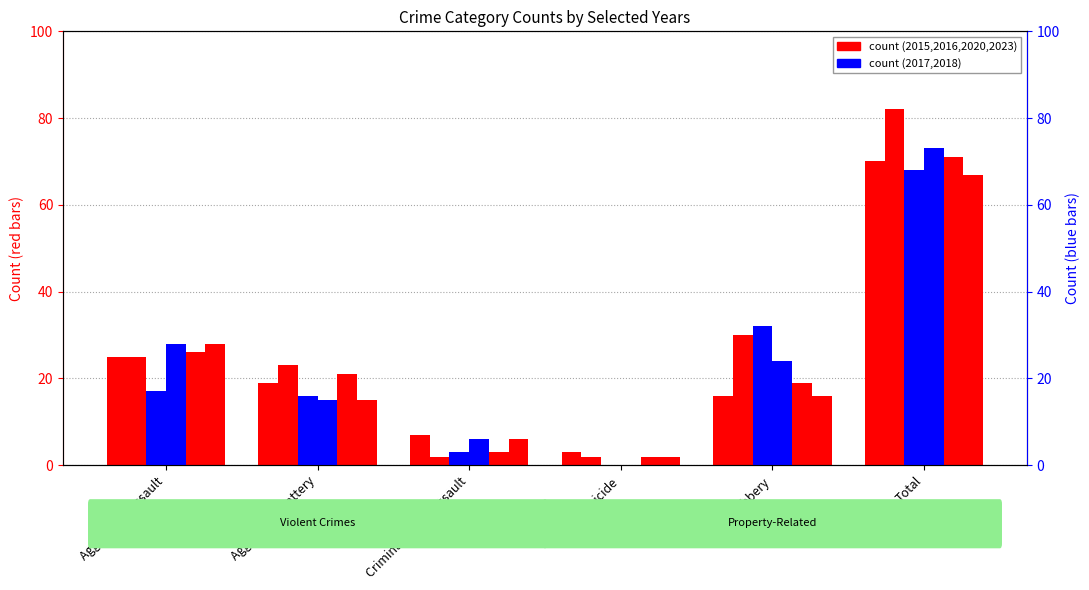

What position from the left is Homicide?

4